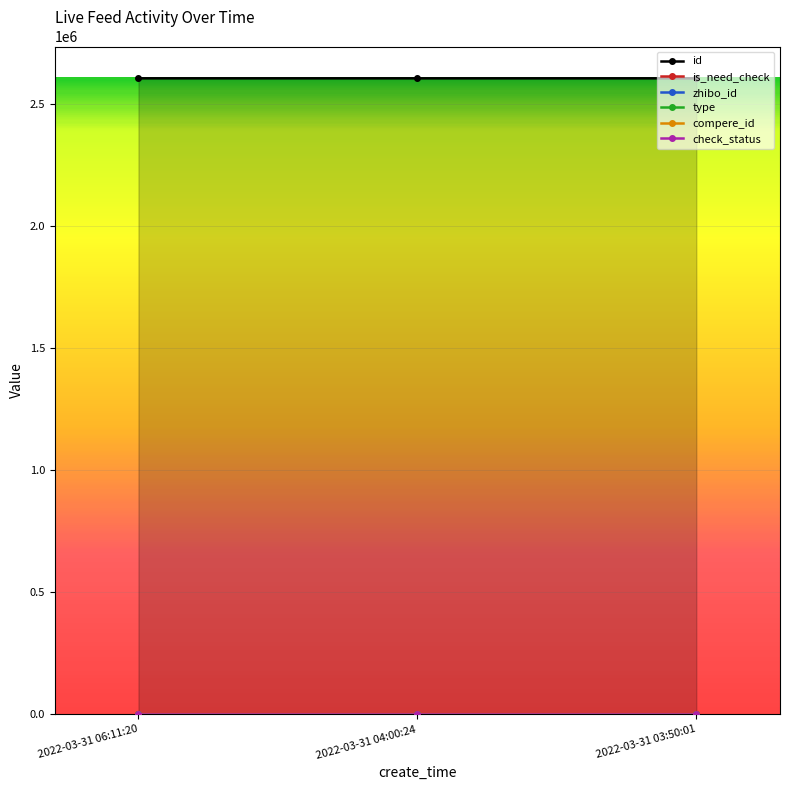

What are all the series names shown in the legend?

id, is_need_check, zhibo_id, type, compere_id, check_status